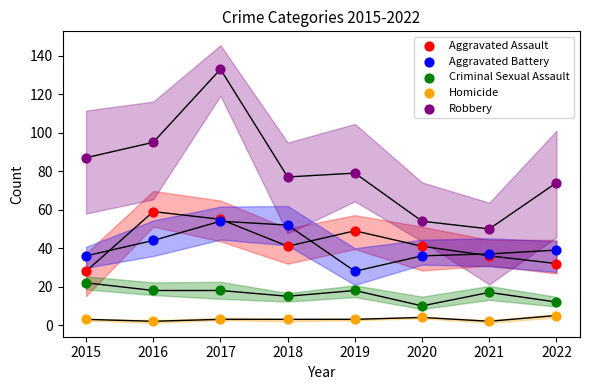

Which series has the largest Y range (max minus min)?

Robbery